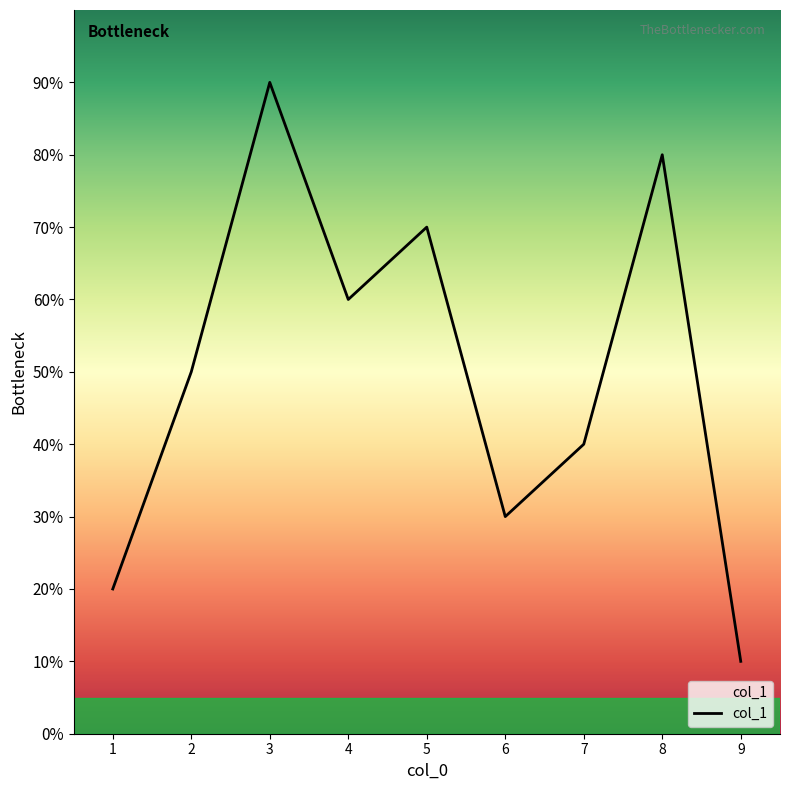

Rank the categories by value from lowest to highest.

9, 1, 6, 7, 2, 4, 5, 8, 3